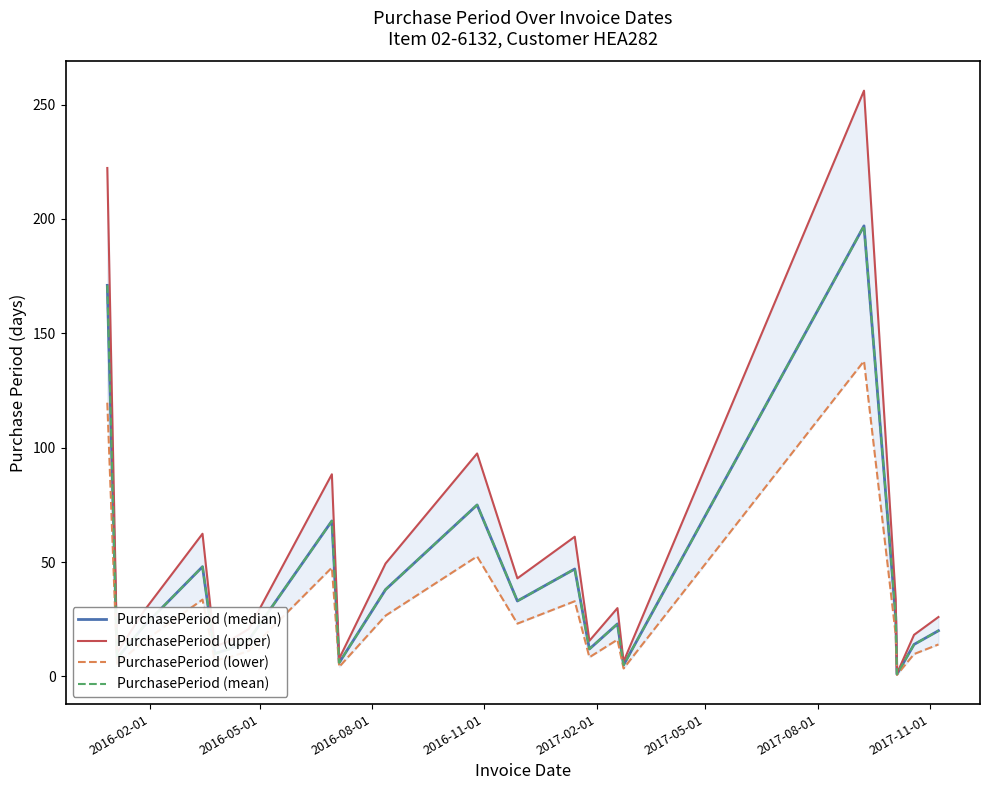

How many interior local peaks does the PurchasePeriod (upper) series have?

6